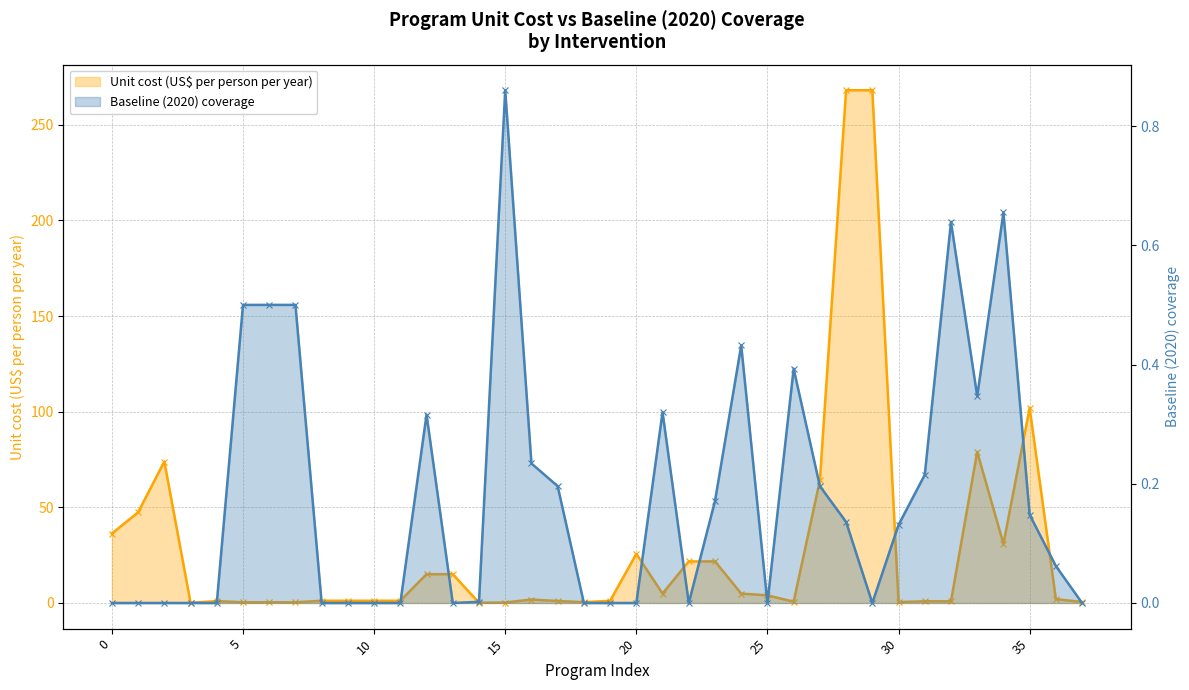

Rank the series by their maximum value, from highest to lowest.

Unit cost (US$ per person per year), Baseline (2020) coverage